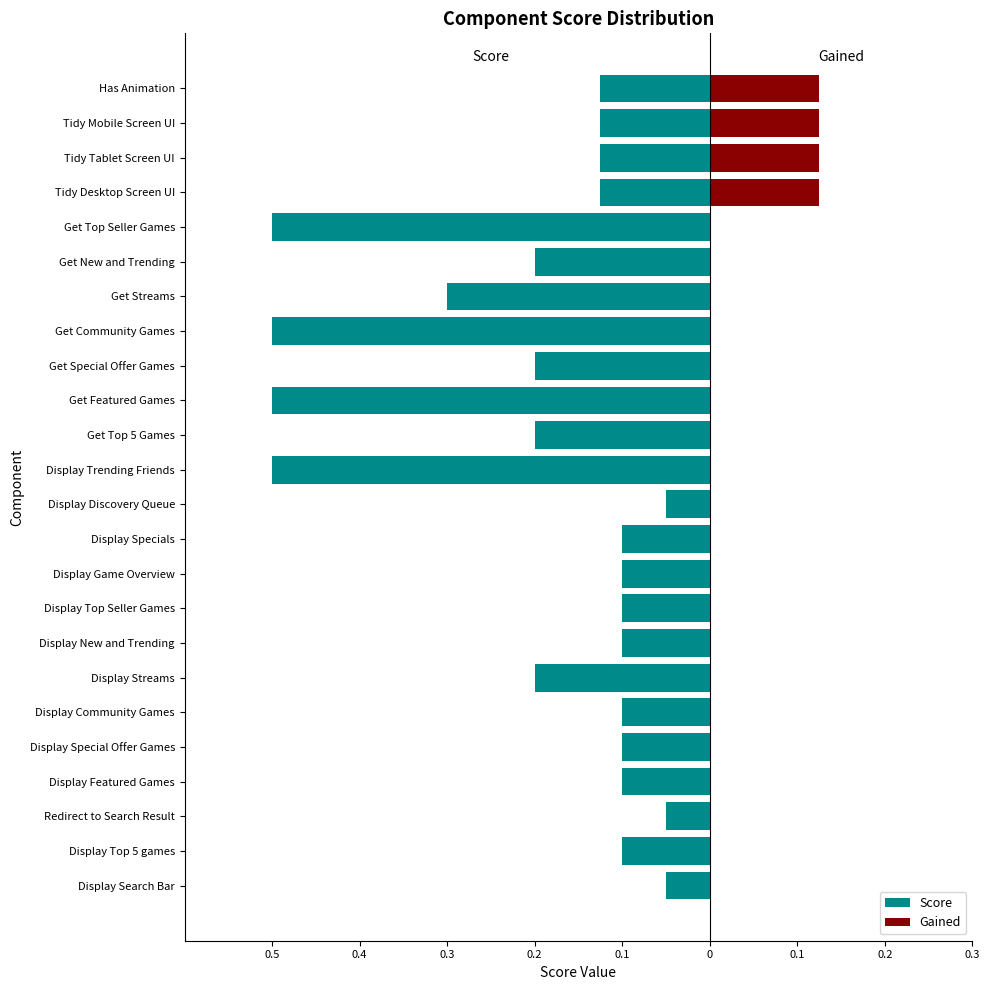

What is the difference between the maximum and minimum values in the Score series?

0.5